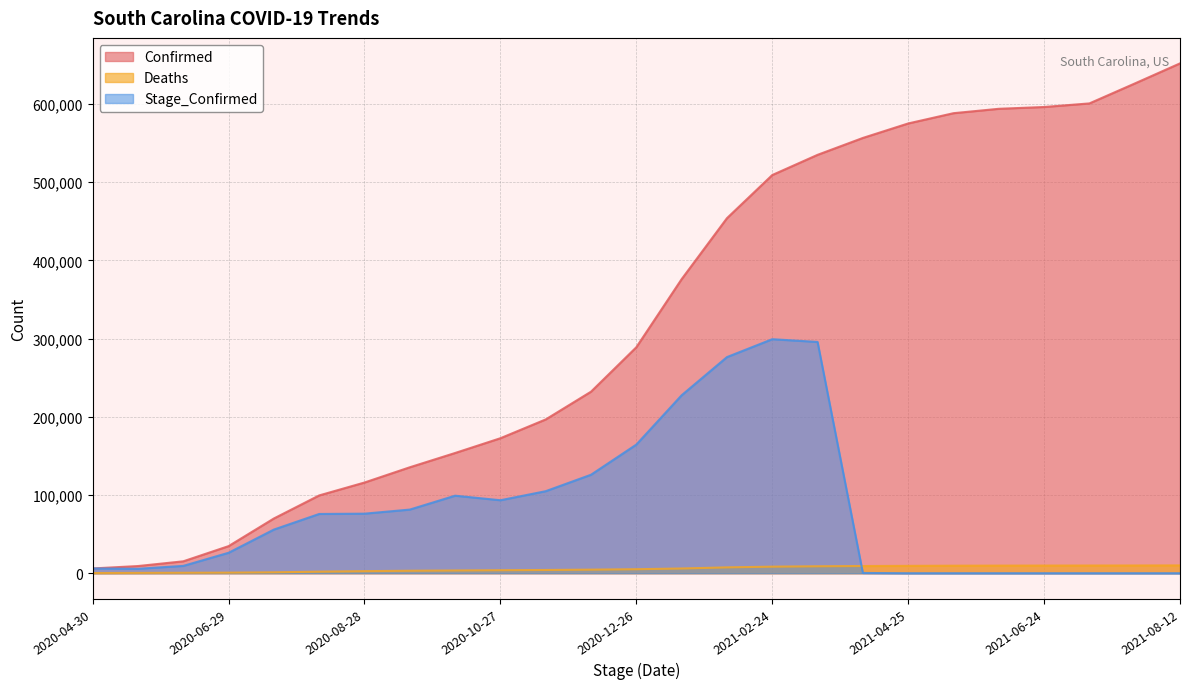

Which category has the lowest value in the Deaths series?

2020-04-30